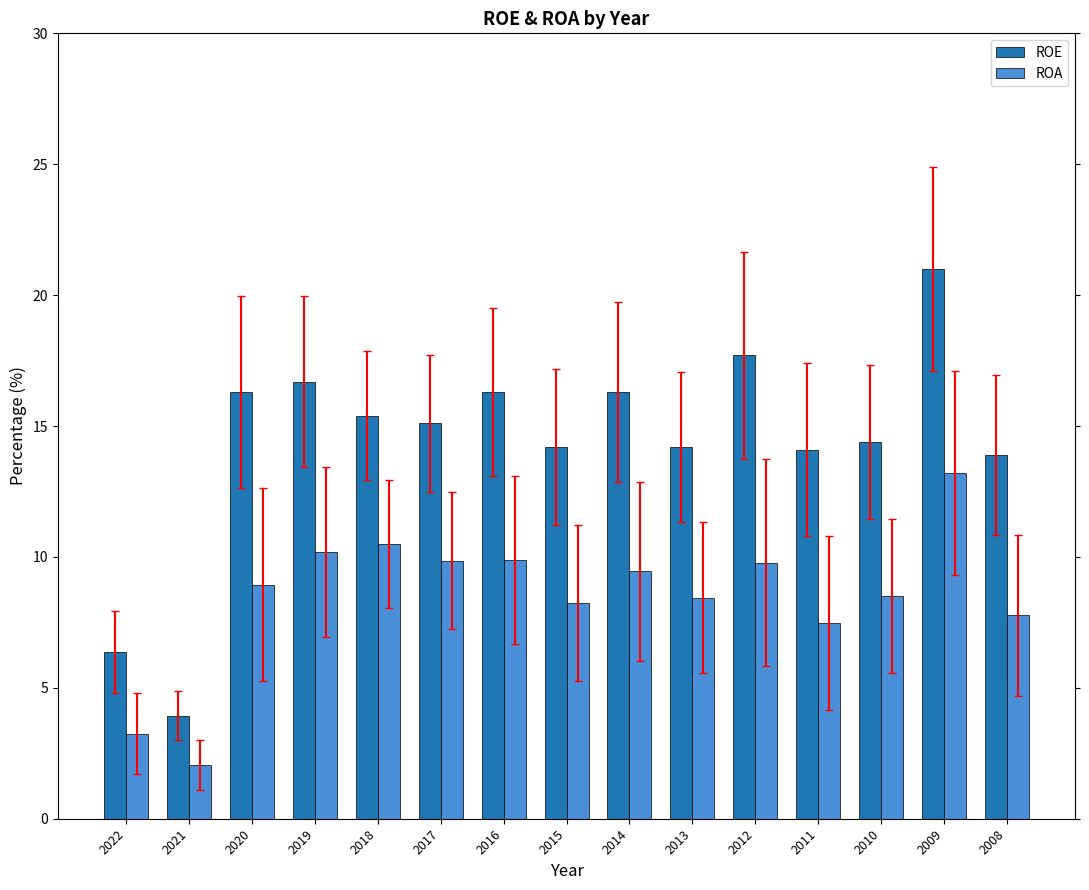

Which series has the widest spread of values?

ROE